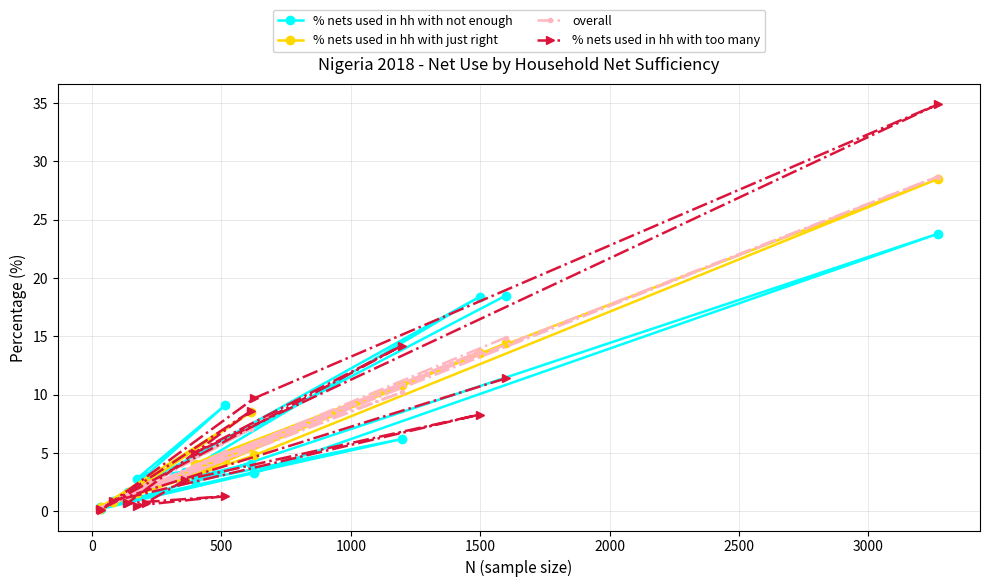

Which series has the widest spread of values?

% nets used in hh with too many